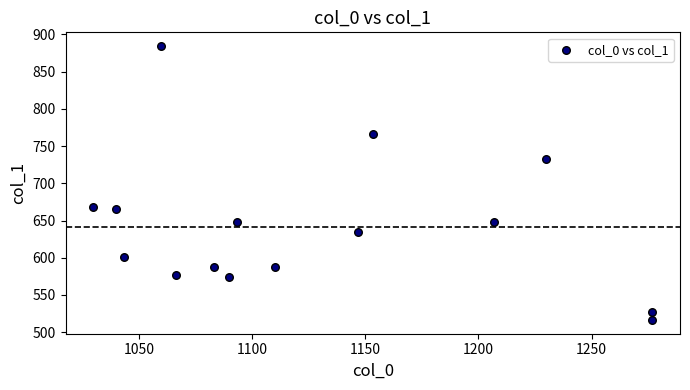

What is the range of X values (max minus min)?

246.7